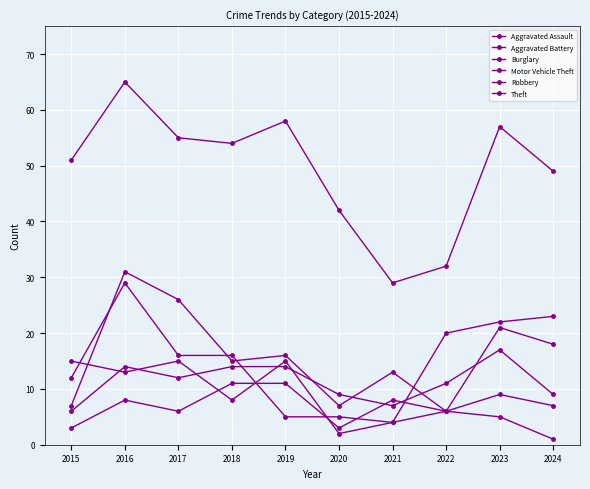

At which label does Robbery reach its minimum?

2022